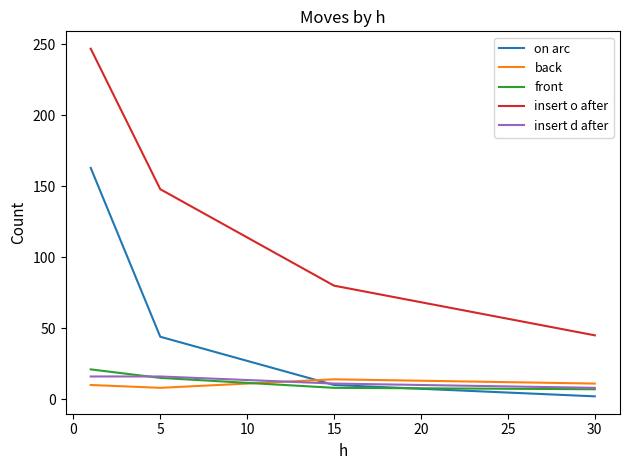

After their last crossing, which series has the higher values: insert d after or back?

back